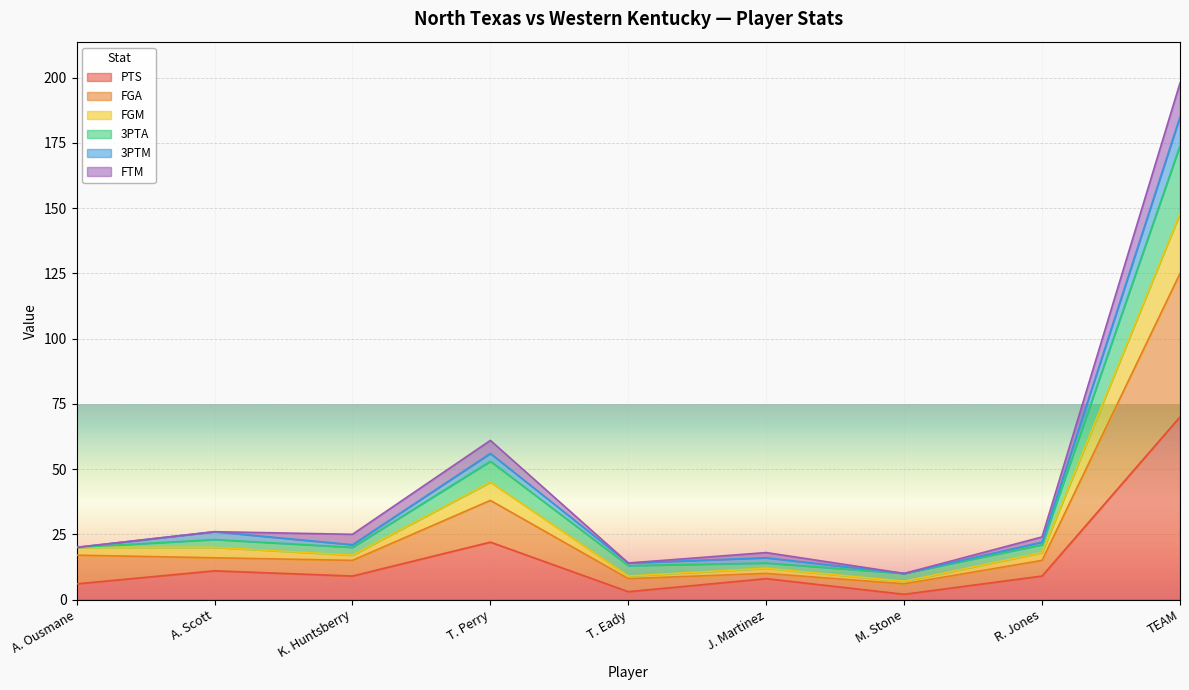

What is the label of the 2nd point from the right?

R. Jones